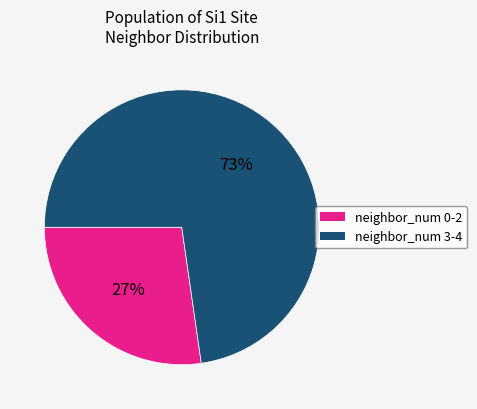

To the nearest percent, what is the average slice percentage?

50%